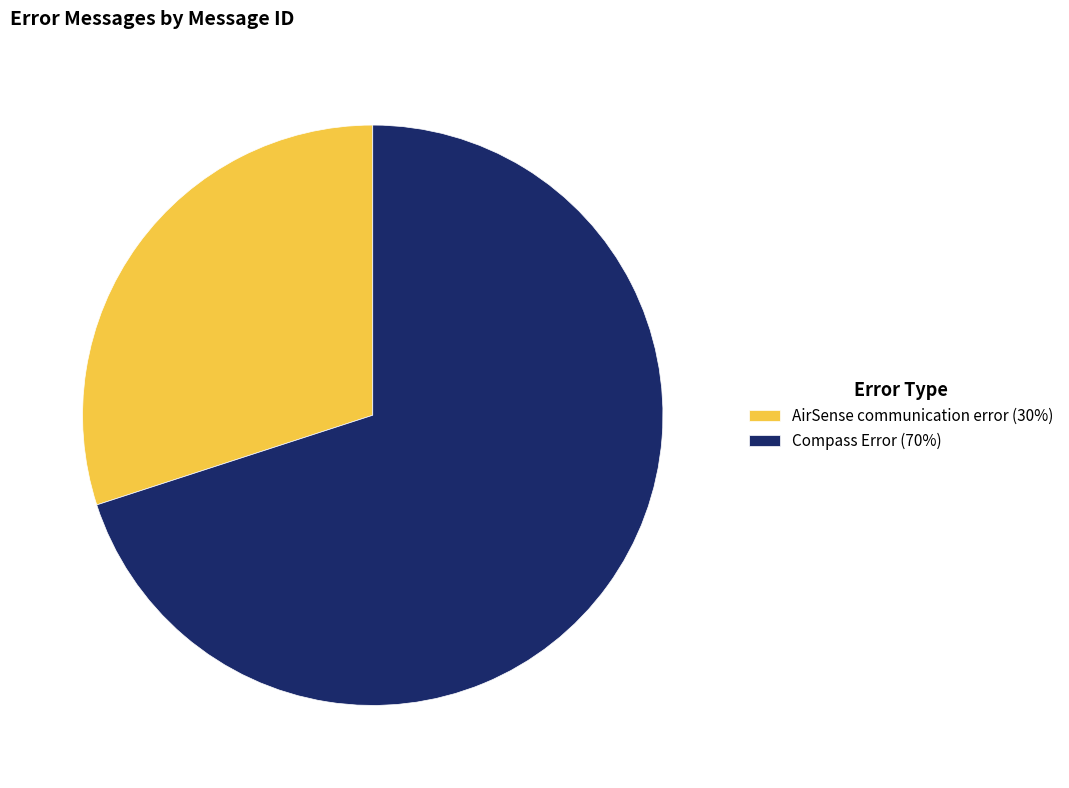

Is the sum of AirSense communication error (30%) and Compass Error (70%) greater than half?

Yes